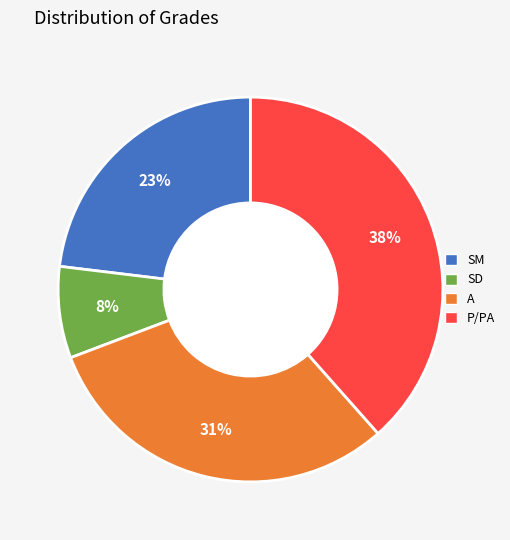

Which has a higher value, A or P/PA?

P/PA